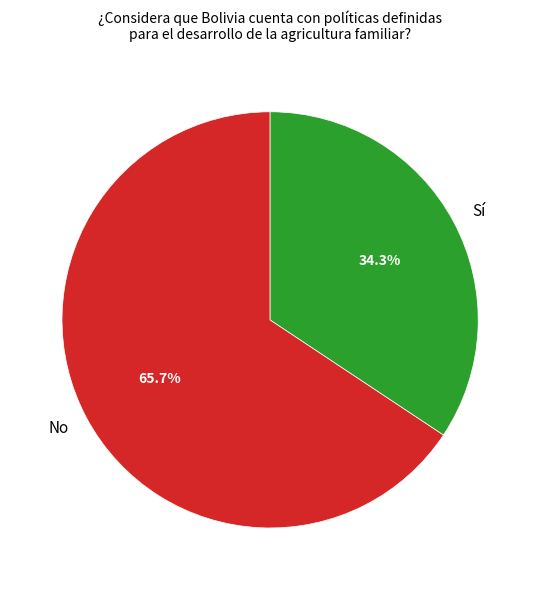

Between No and Sí, which is larger?

No